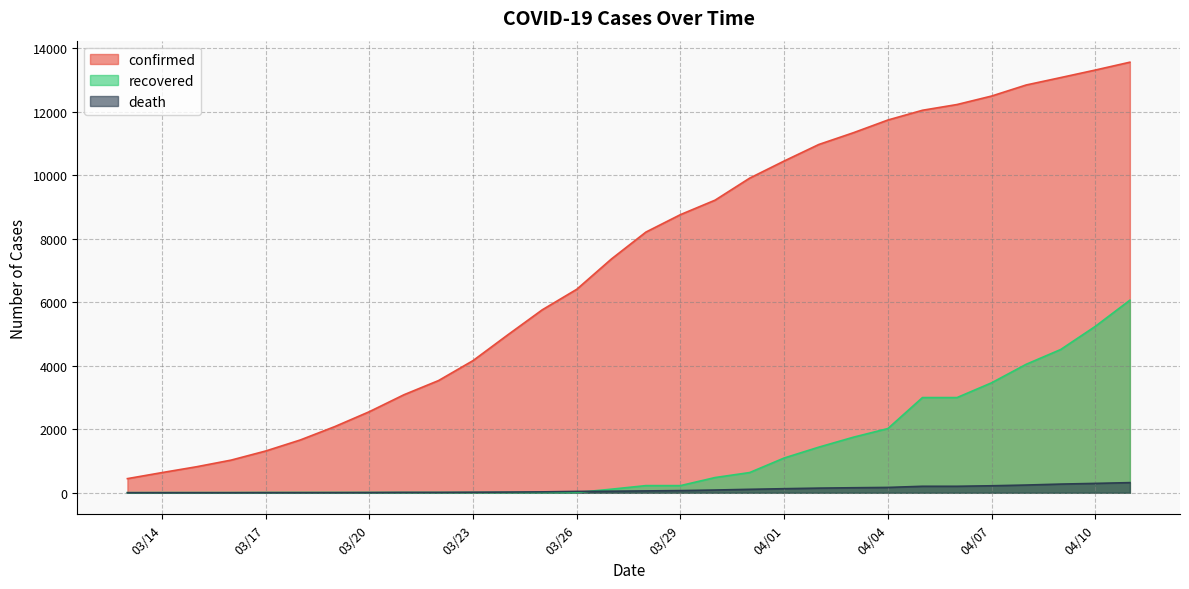

True or false: confirmed has more than 0 interior local peaks.

False